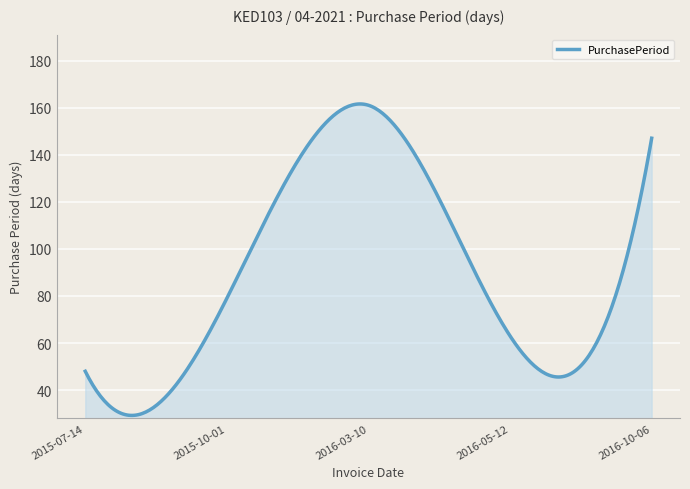

What is the difference between the maximum and minimum values?

132.3